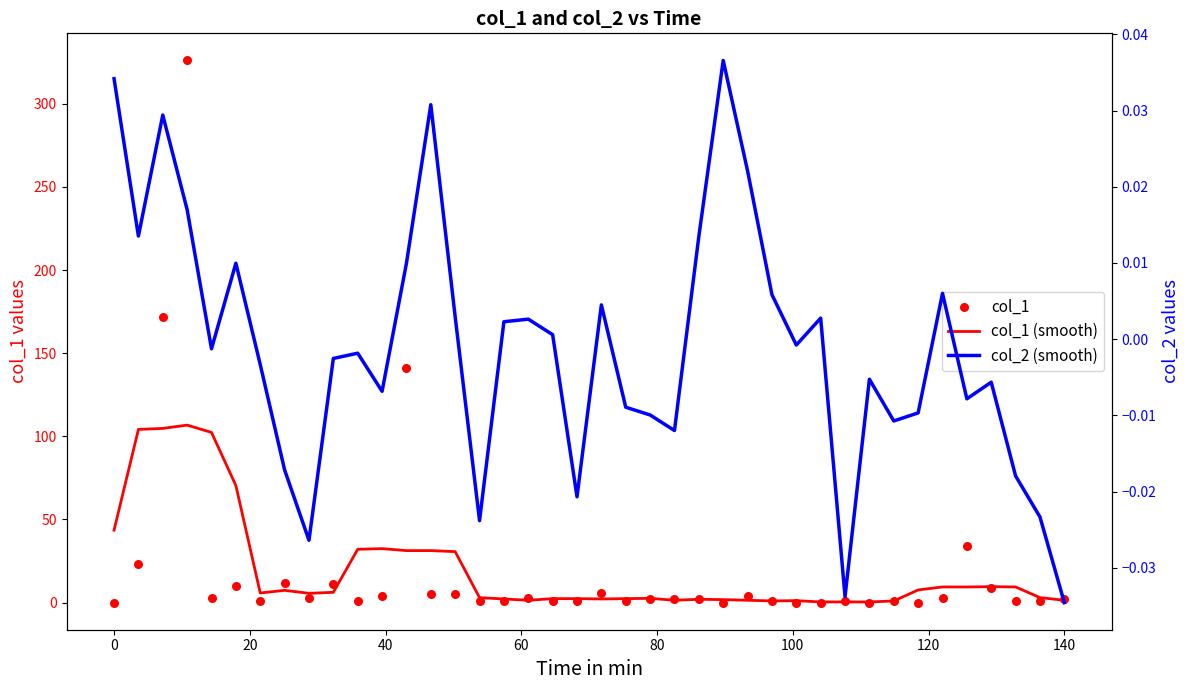

Which series reaches the maximum Y coordinate?

col_1